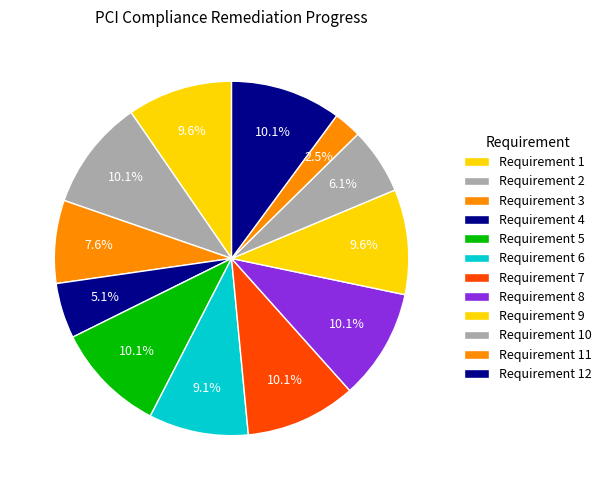

To the nearest percent, what portion does Requirement 2 represent?

10%